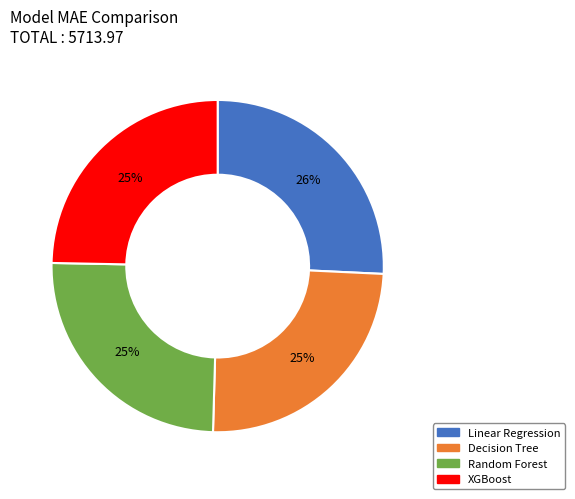

What is the largest slice in the pie chart?

Linear Regression